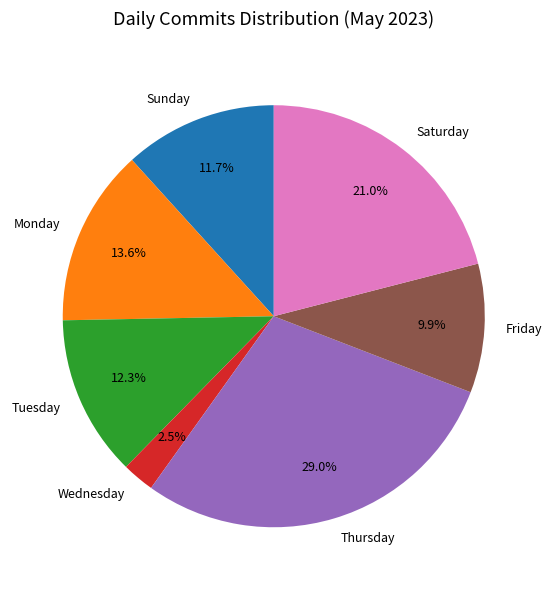

Combined, do Monday and Thursday account for over 50%?

No